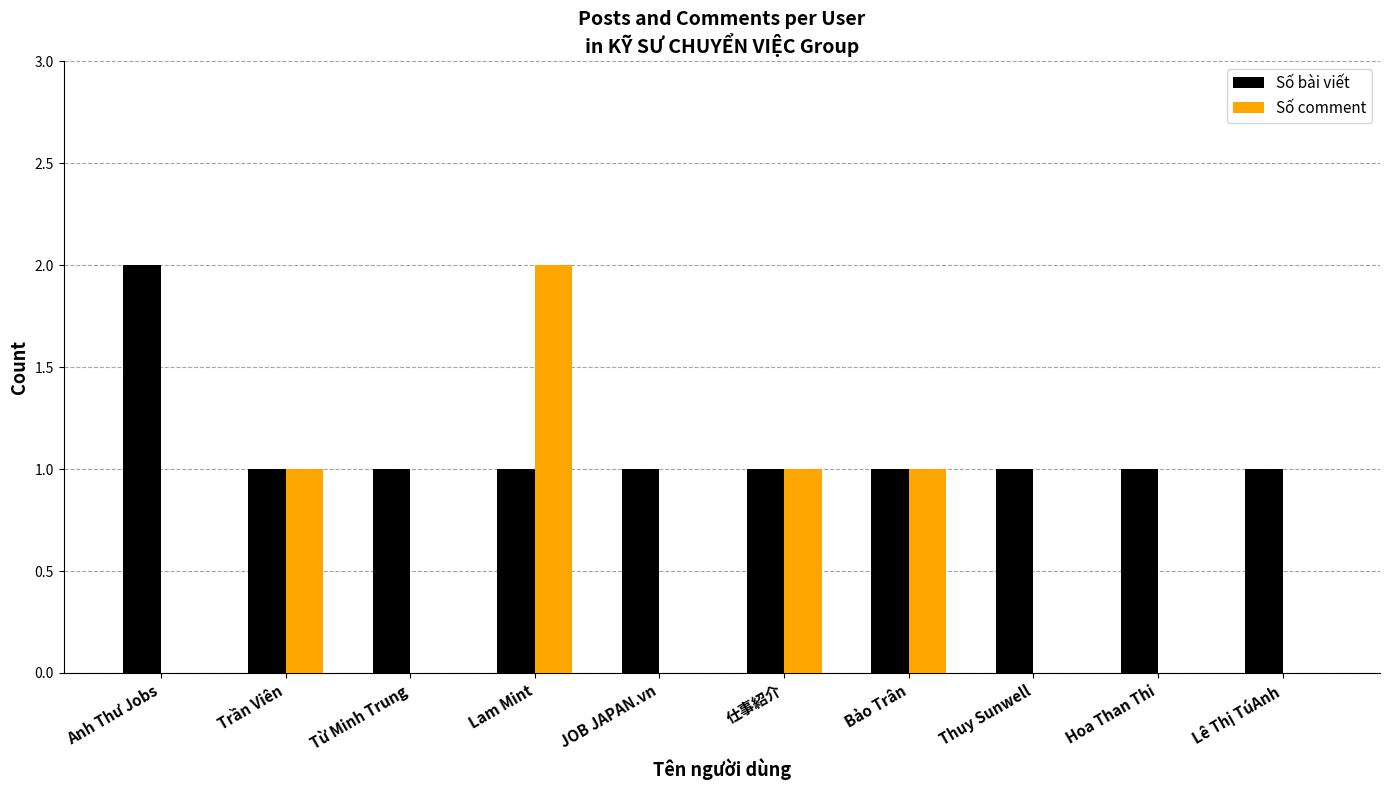

True or false: Số comment has a value of 1 at 仕事紹介.

True